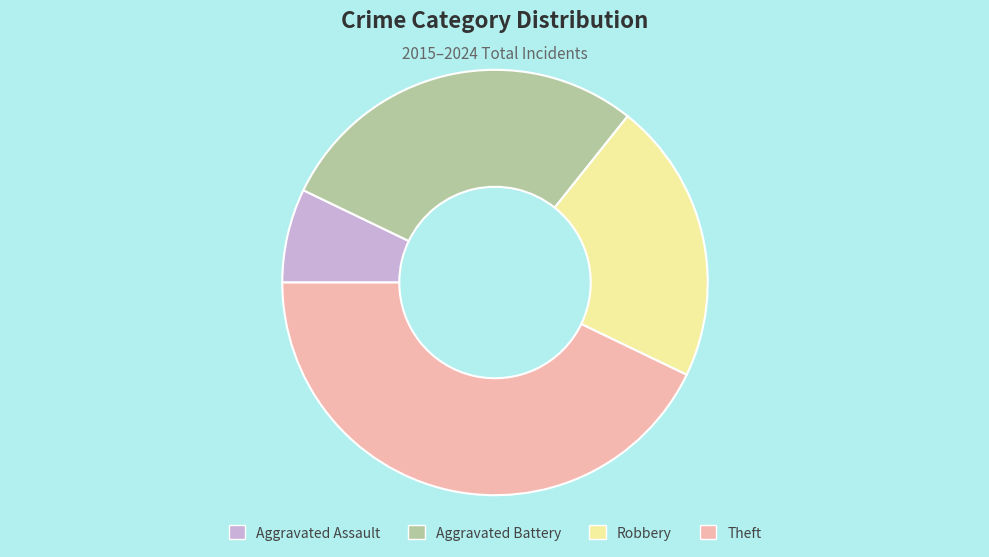

Is the sum of Robbery and Aggravated Assault greater than half?

No